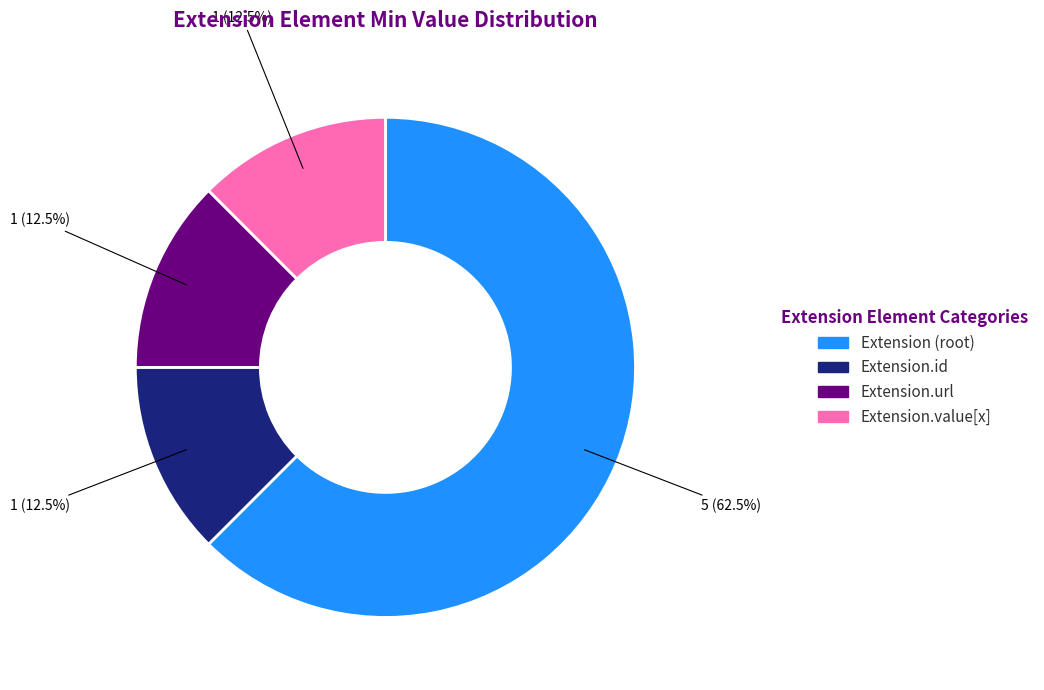

Does any single category account for the majority?

Yes